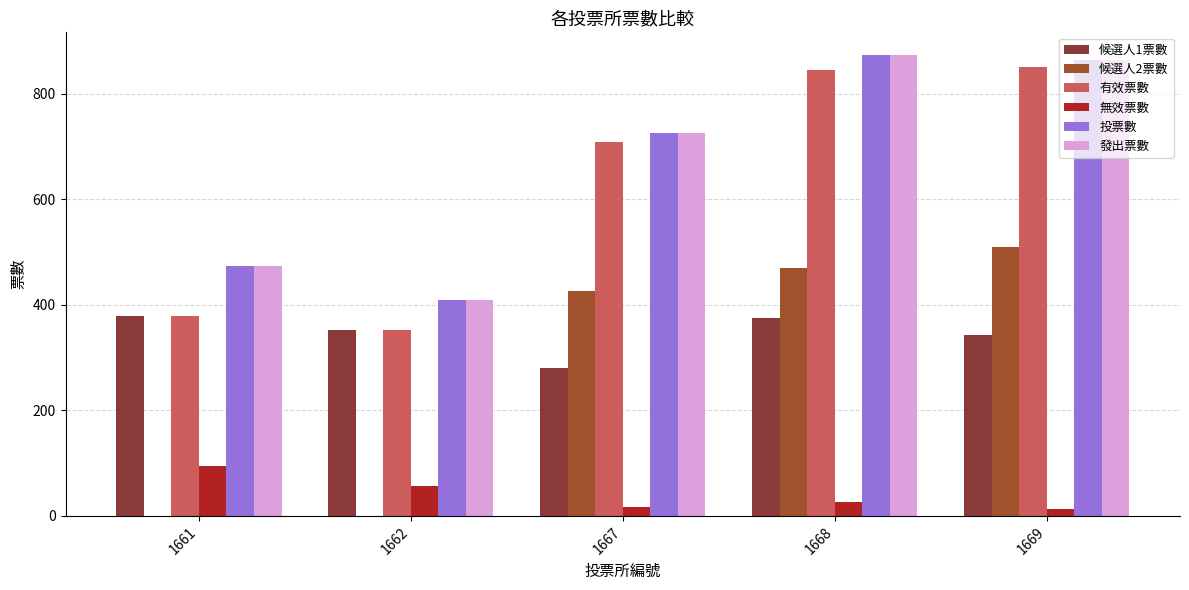

Is it true that 有效票數 equals 204 at 1667?

False